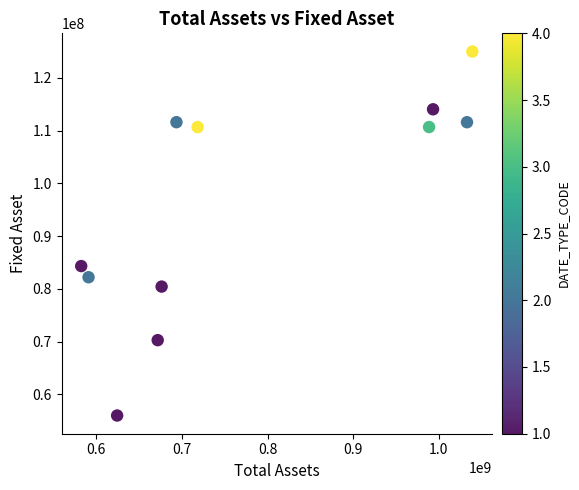

What is the average Y value?

96077686.3